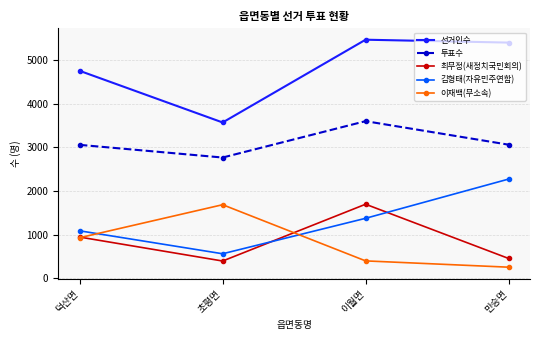

How many data points does each series have?

4